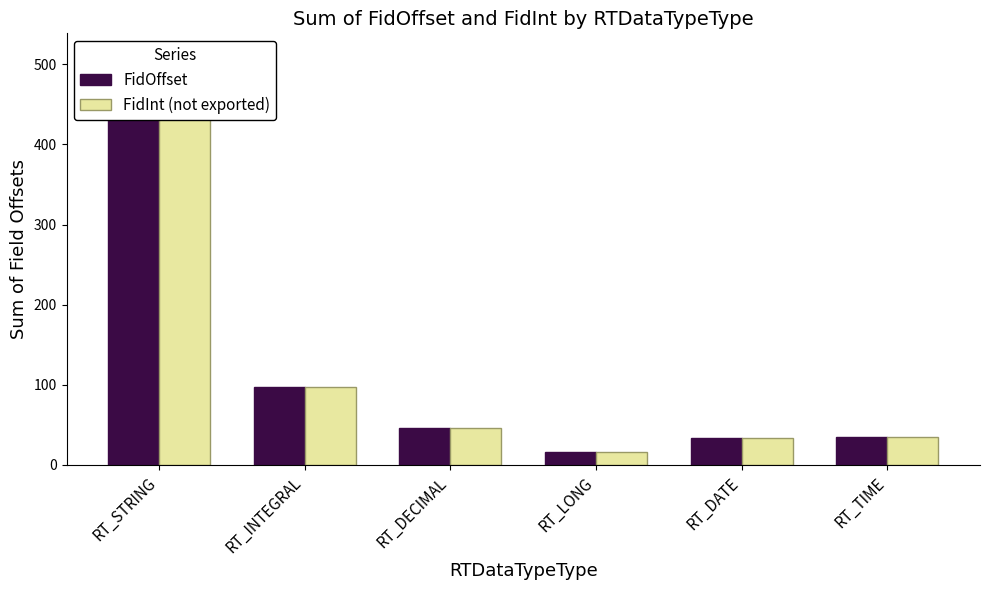

What is the difference between the maximum and minimum values in the FidInt (not exported) series?

497